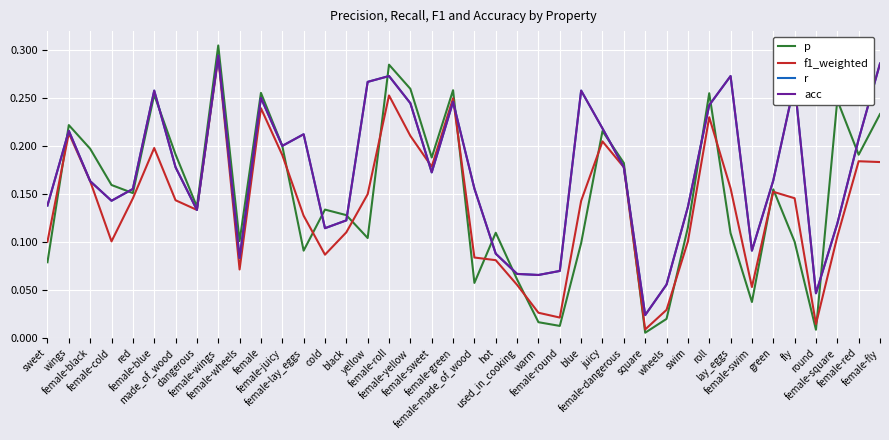

Which series ends up on top after the final intersection of p and f1_weighted?

p